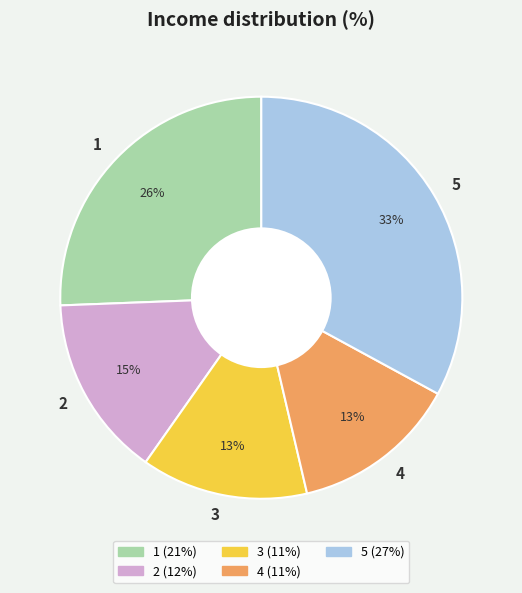

To the nearest percent, what is the difference between the largest and smallest slice percentages?

20%